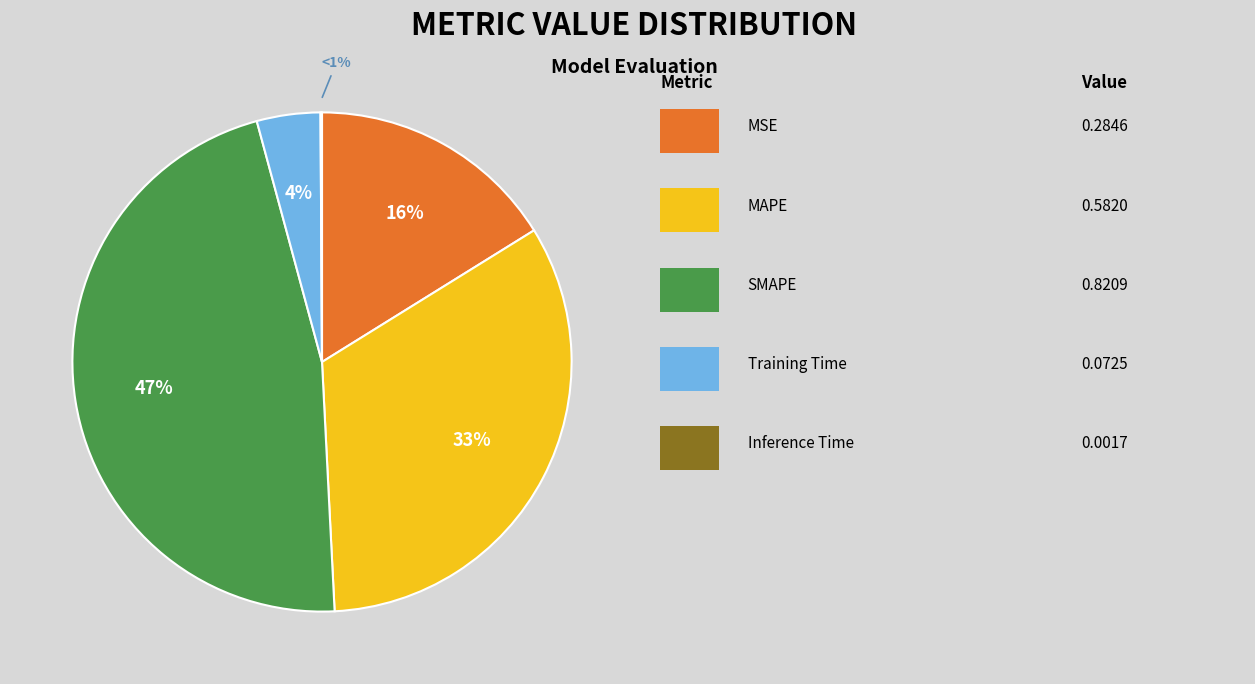

To the nearest percent, what is the difference between the MSE and MAPE slice percentages?

17%